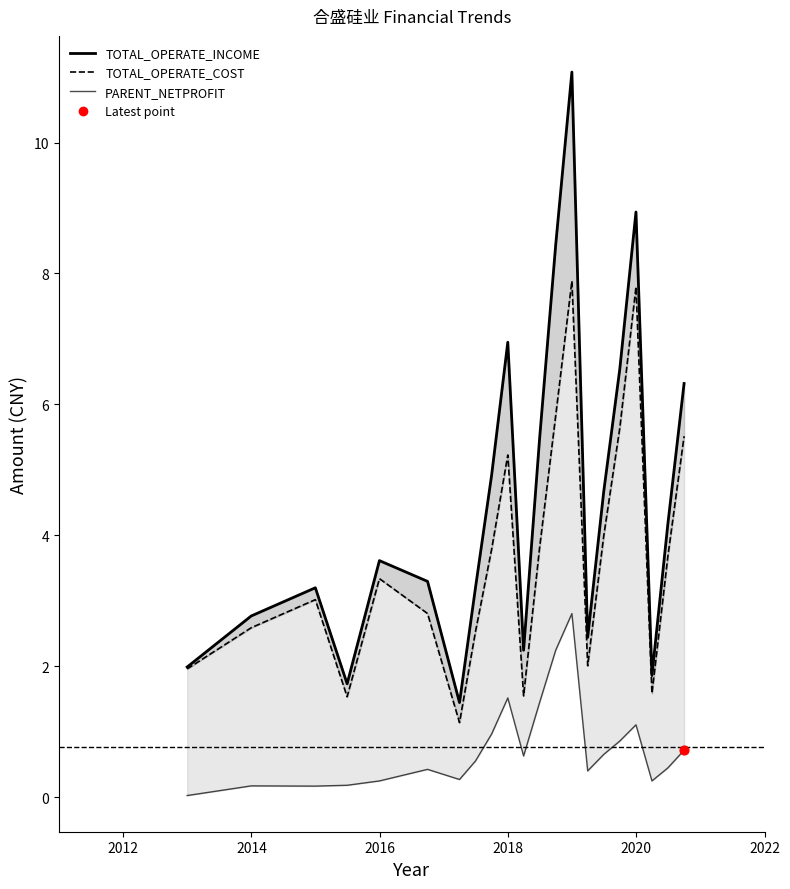

Which series has the largest Y range (max minus min)?

TOTAL_OPERATE_INCOME